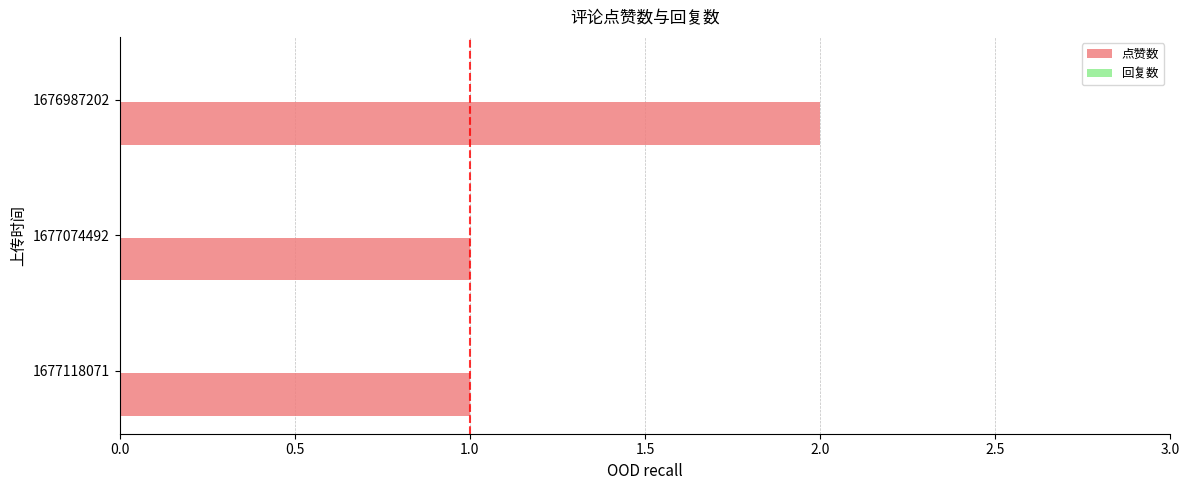

Approximately how many times larger is the value at 1677074492 compared to 1676987202?

0.5